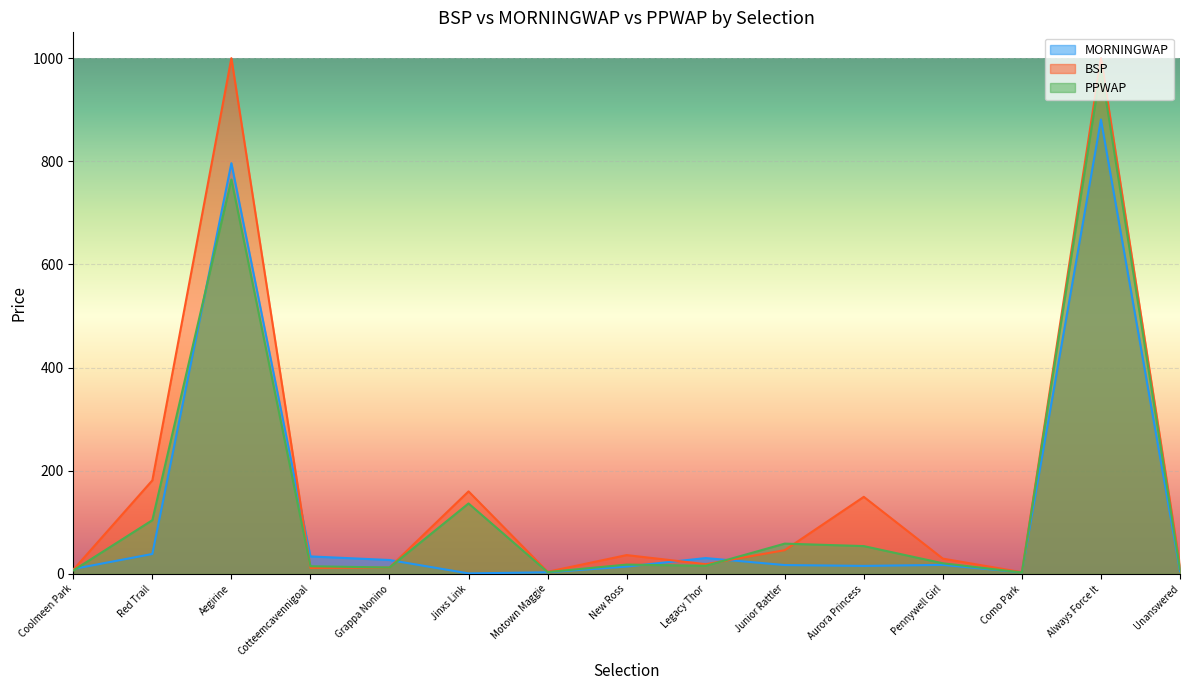

At which label does BSP first exceed 29?

Red Trail